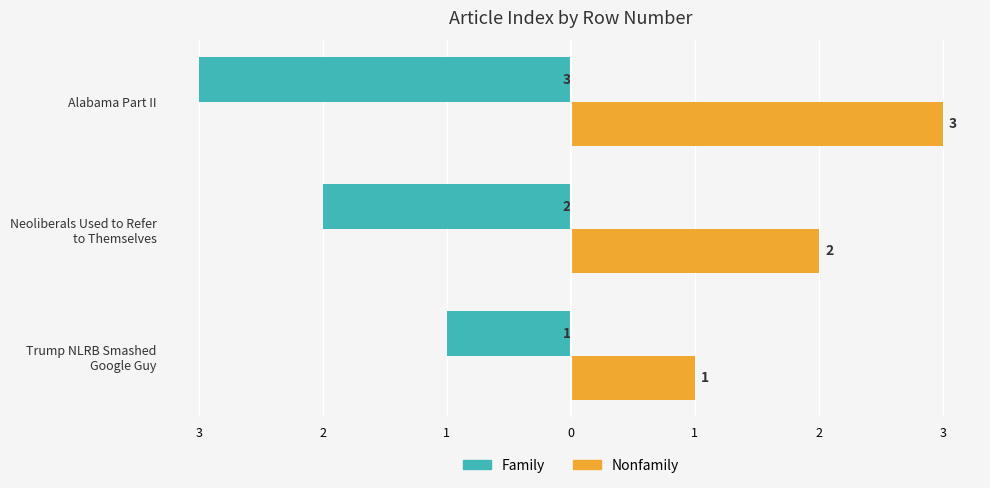

What is the highest value of the Nonfamily series?

3